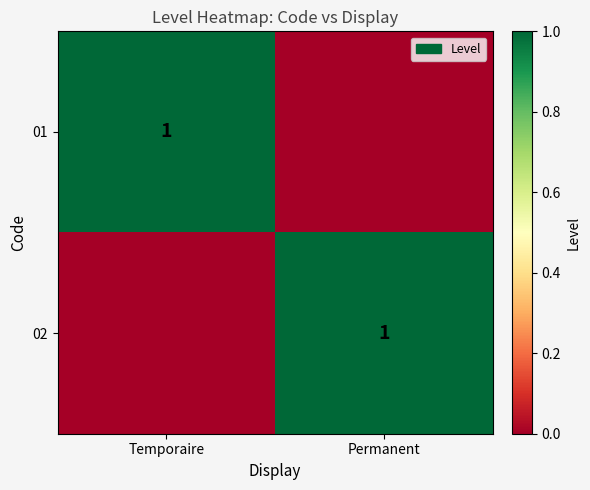

Which label corresponds to the smallest value in the chart?

Permanent